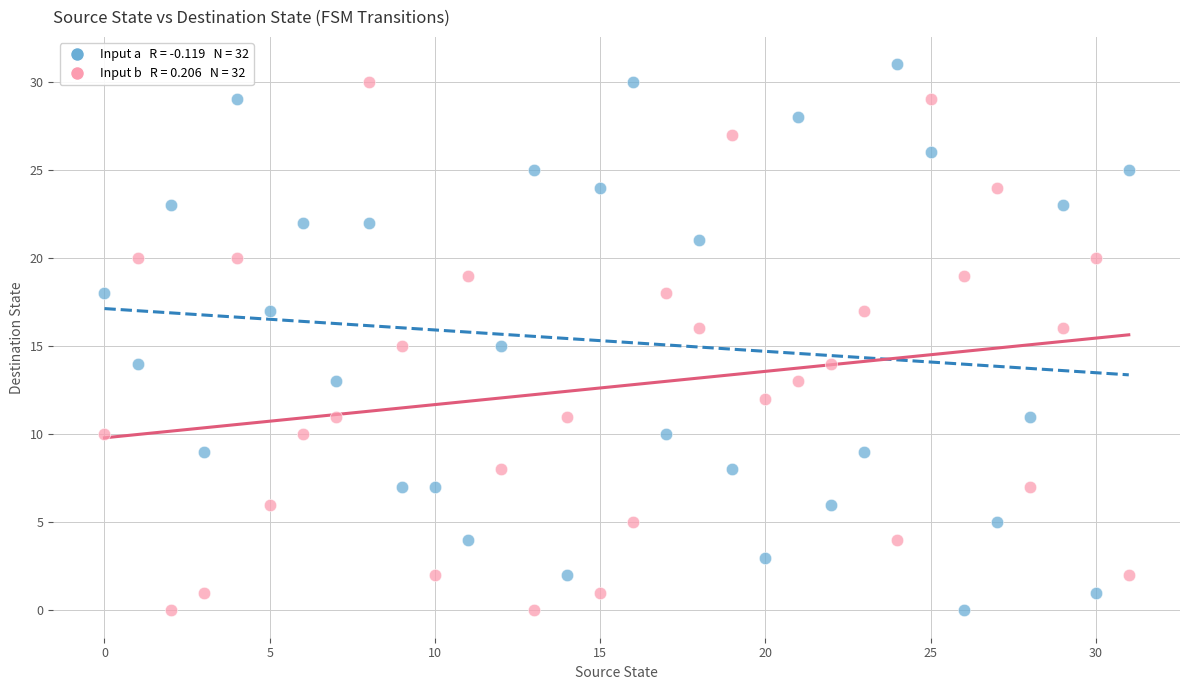

Across all data points, what is the range of Y values (max minus min)?

31